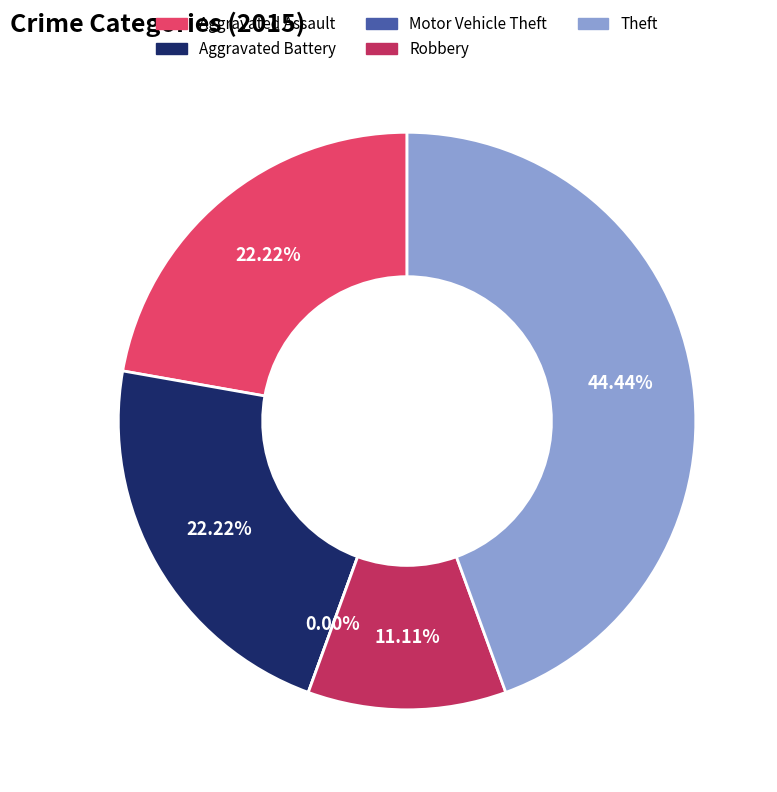

The Aggravated Battery slice represents 37% of the pie. True or false?

False